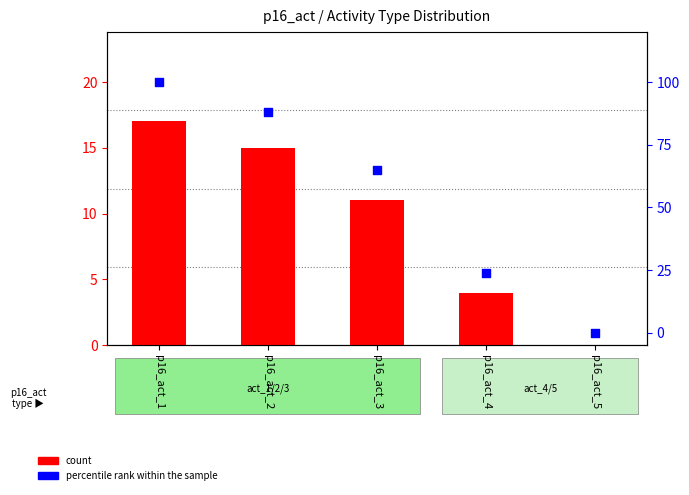

Which series contains the highest Y value?

percentile rank within the sample